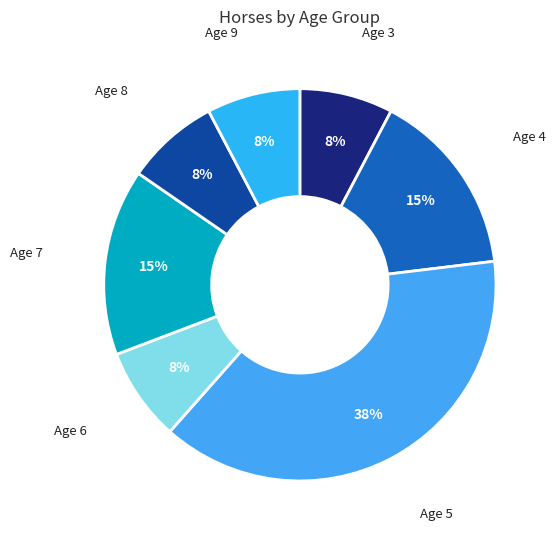

What is the smallest slice in the pie chart?

Age 3